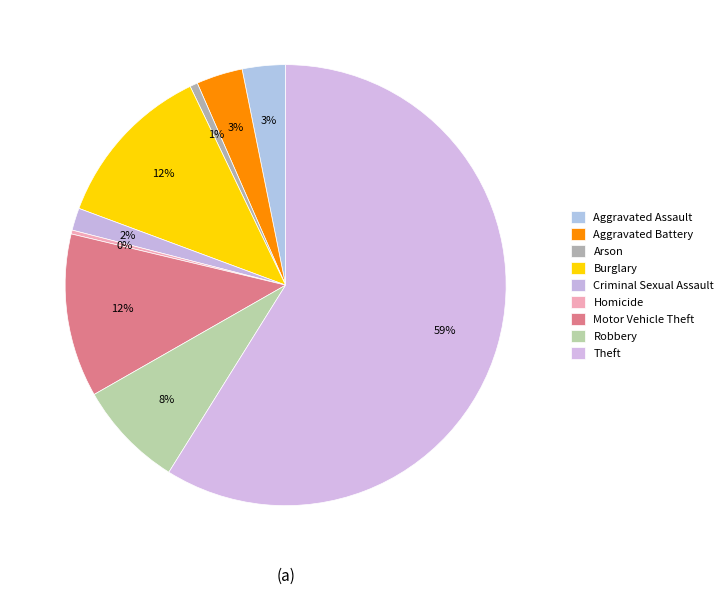

Count the number of slices in the pie.

9